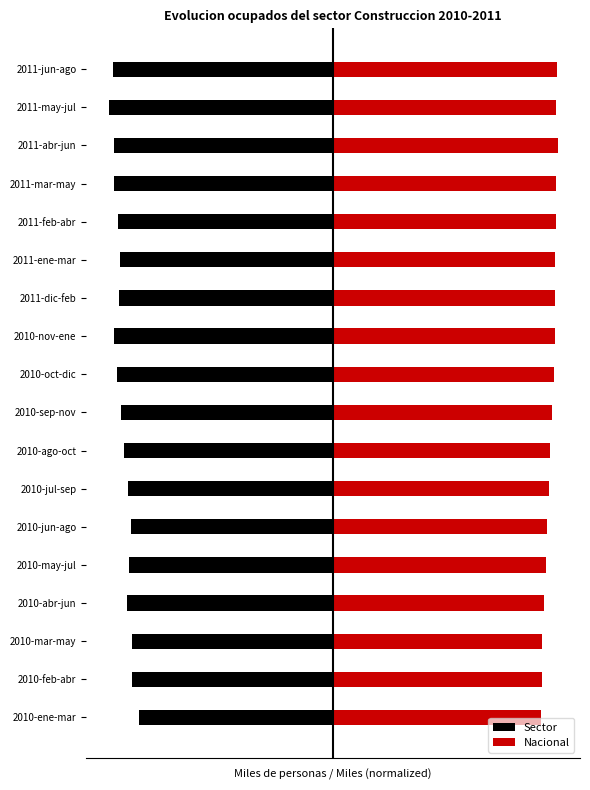

Rank the series by their maximum value, from lowest to highest.

Sector, Nacional